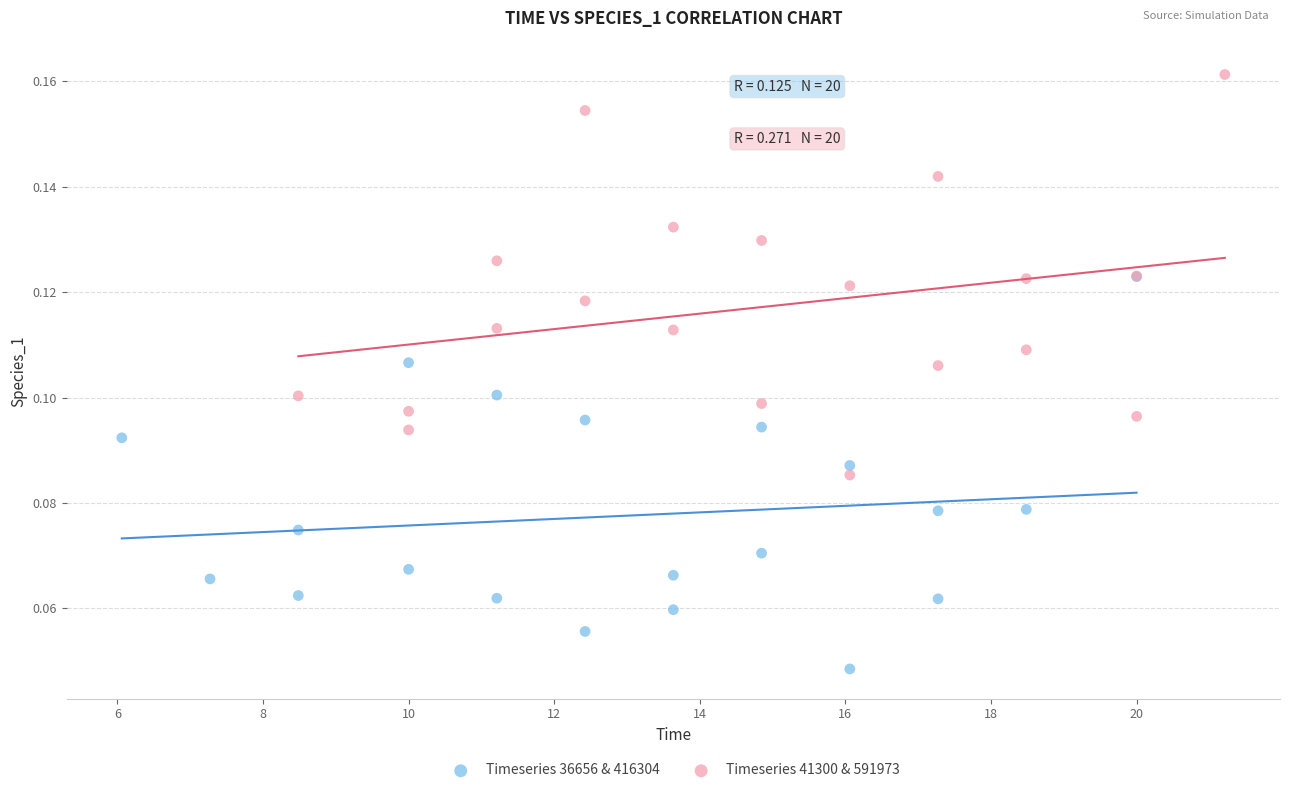

Which series reaches the minimum Y coordinate?

Timeseries 36656 & 416304